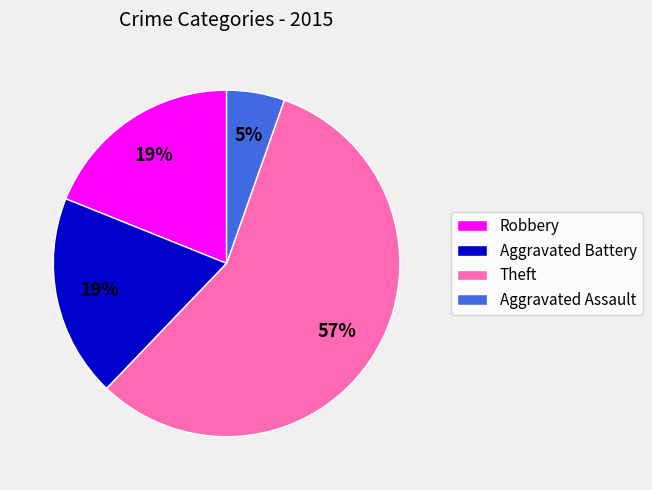

What is the majority slice?

Theft